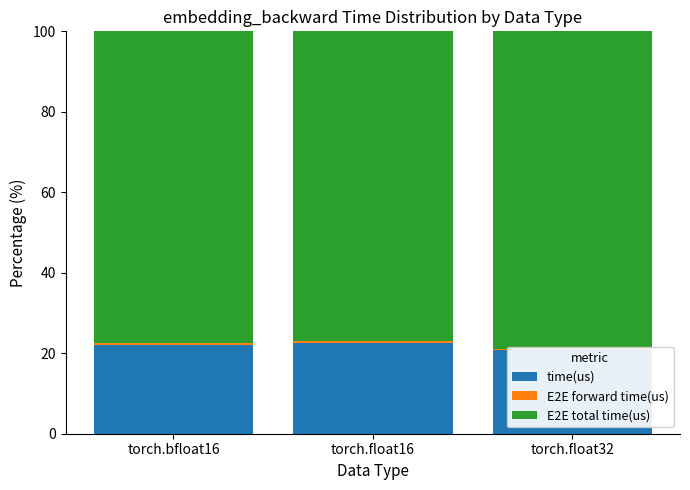

List the series in order of their peak value, lowest first.

E2E forward time(us), time(us), E2E total time(us)